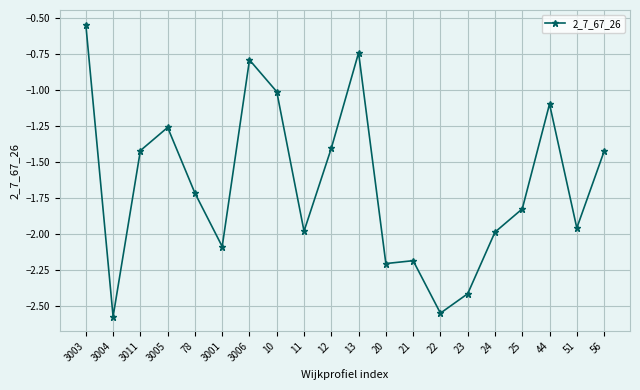

At which category does the chart reach its peak across all series?

3003